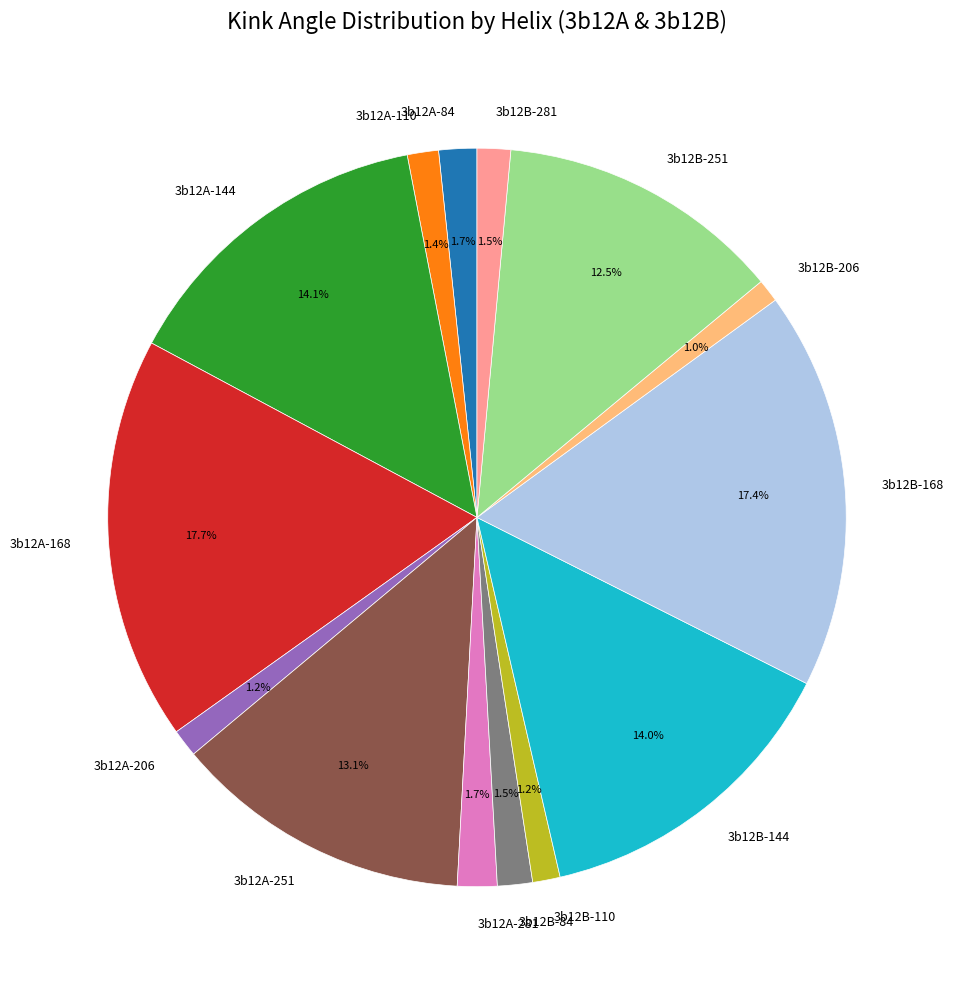

Between 3b12A-144 and 3b12A-206, which is larger?

3b12A-144